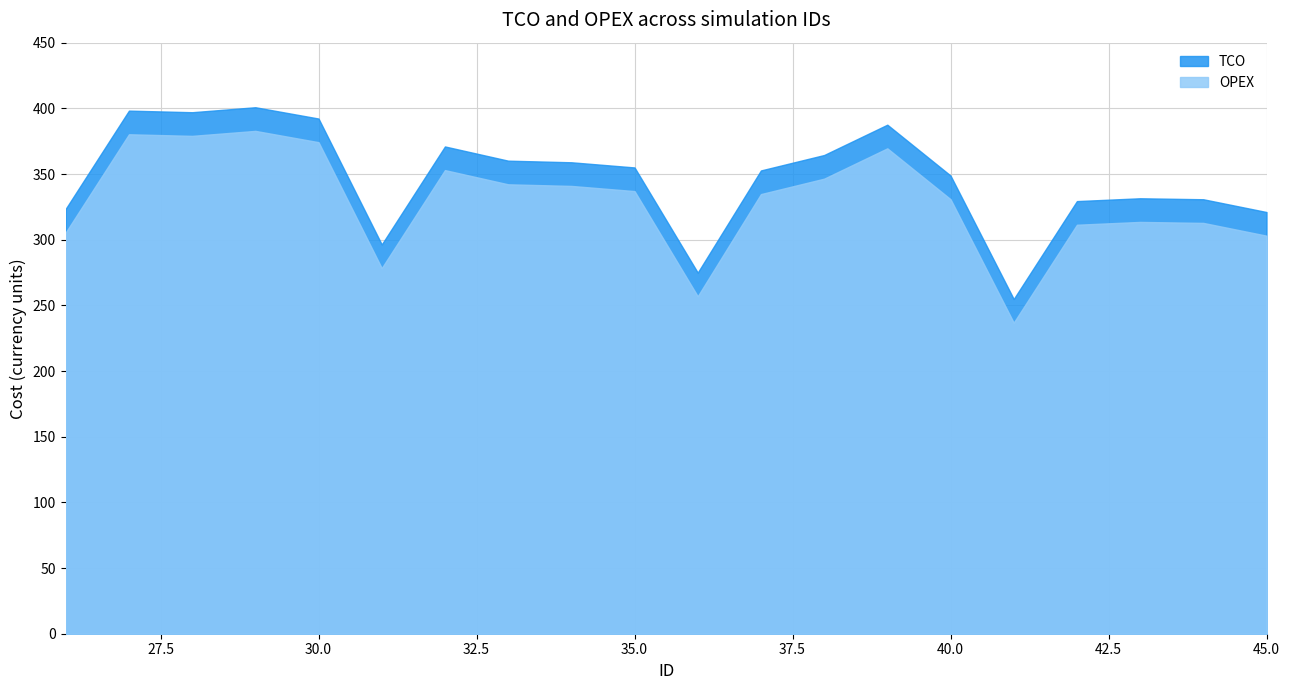

True or false: TCO and OPEX cross at least once.

False